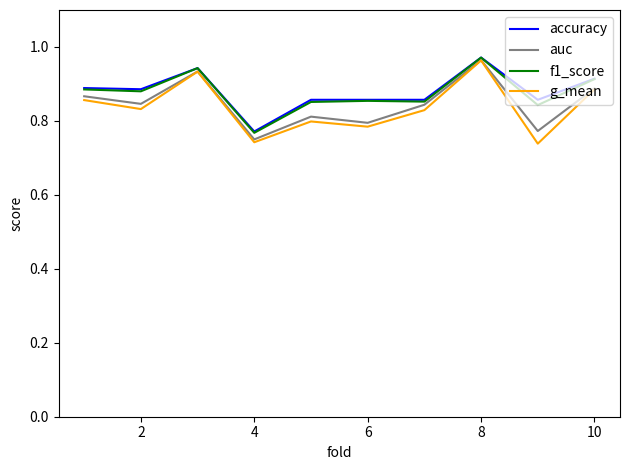

Which series has the largest range (max minus min)?

g_mean